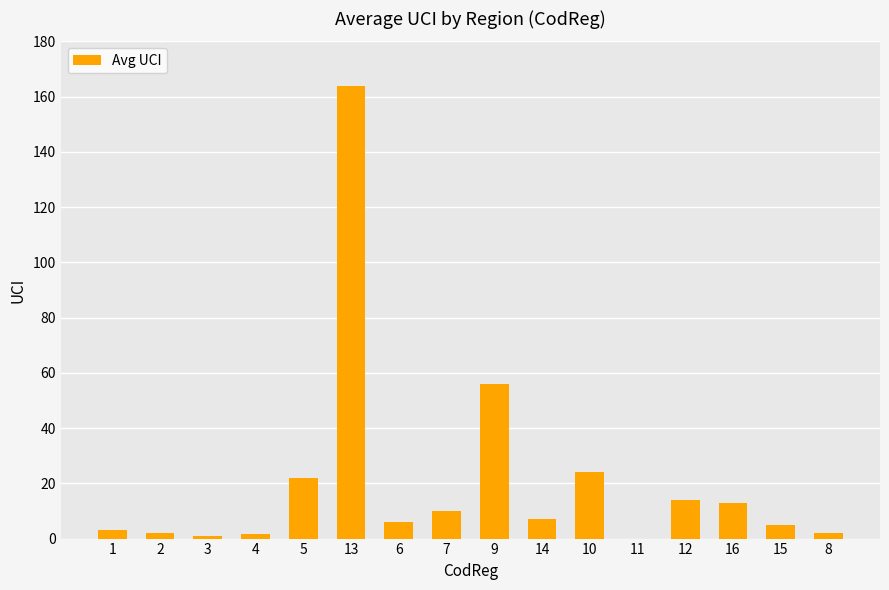

How many categories are shown in the chart?

16